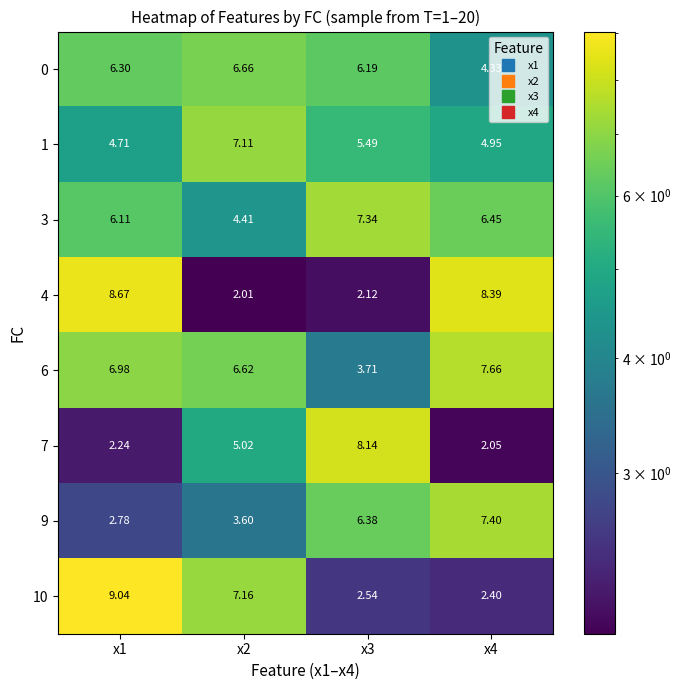

Is the value of 4 at x4 greater than the value of 3 at x2?

Yes